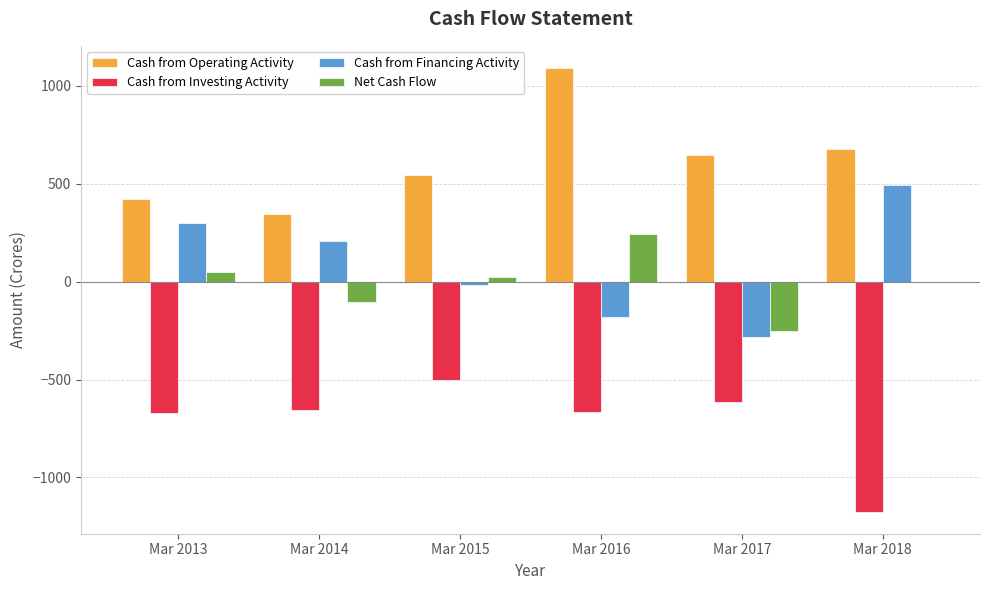

Are the bars horizontal?

No